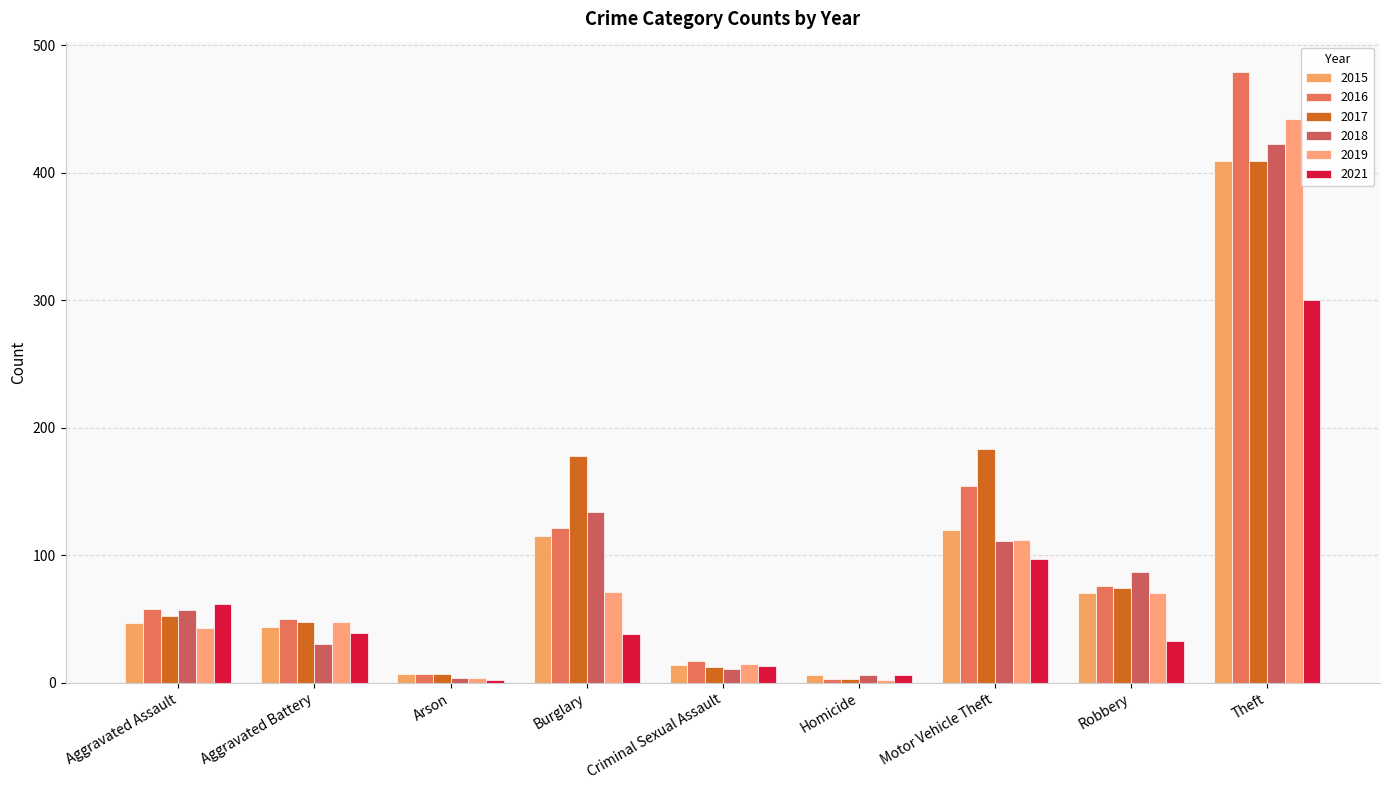

How many groups of bars are there?

9